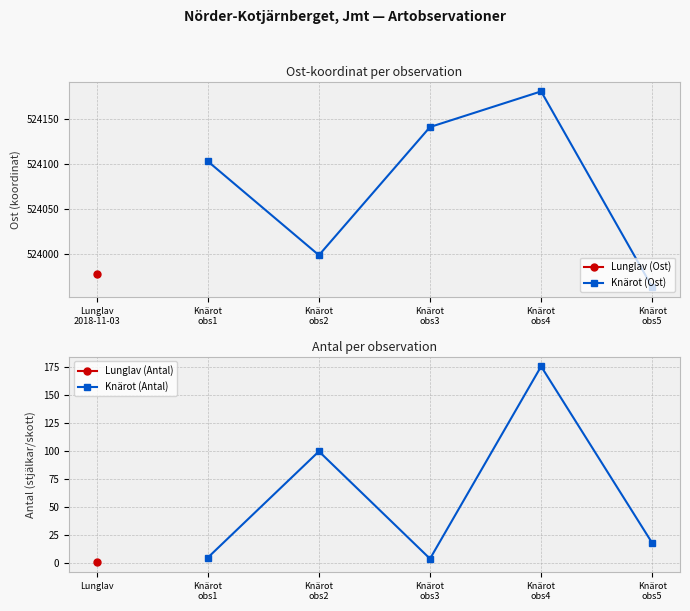

What is the maximum value for Knärot (Ost)?

524181.3